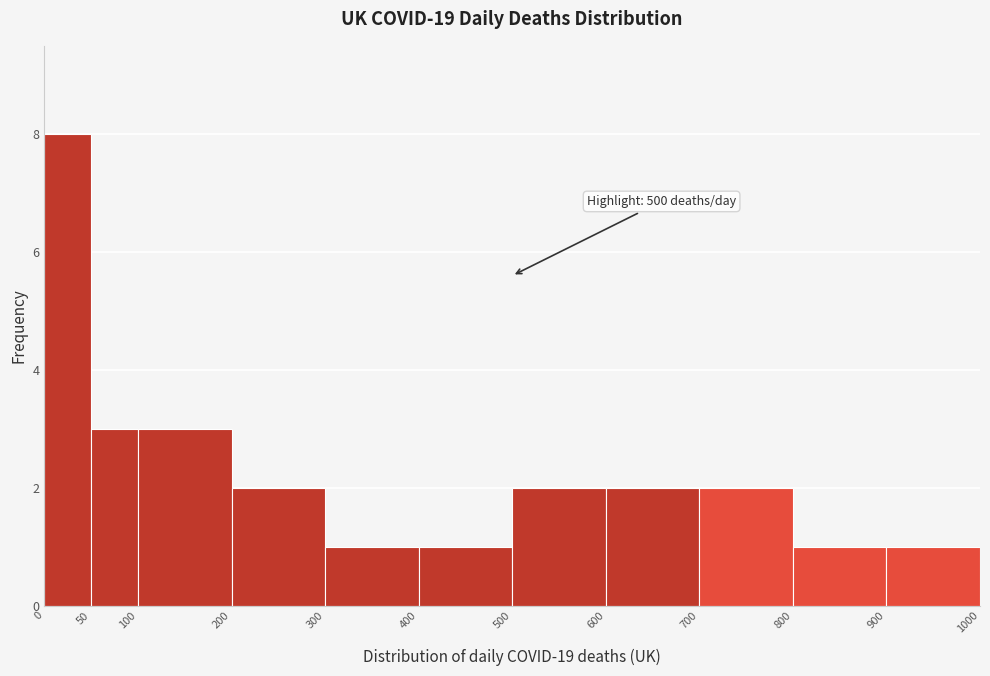

Which range on the x-axis has the tallest bar?

0 to 50